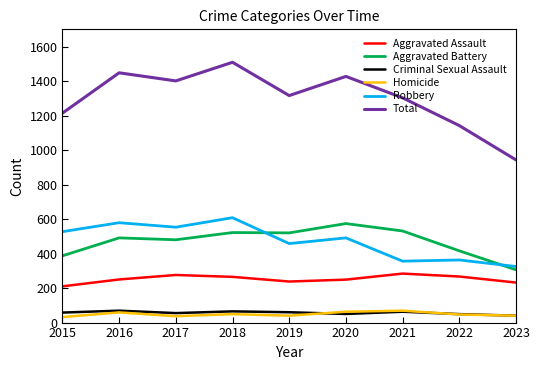

True or false: Robbery and Homicide intersect in this chart.

False